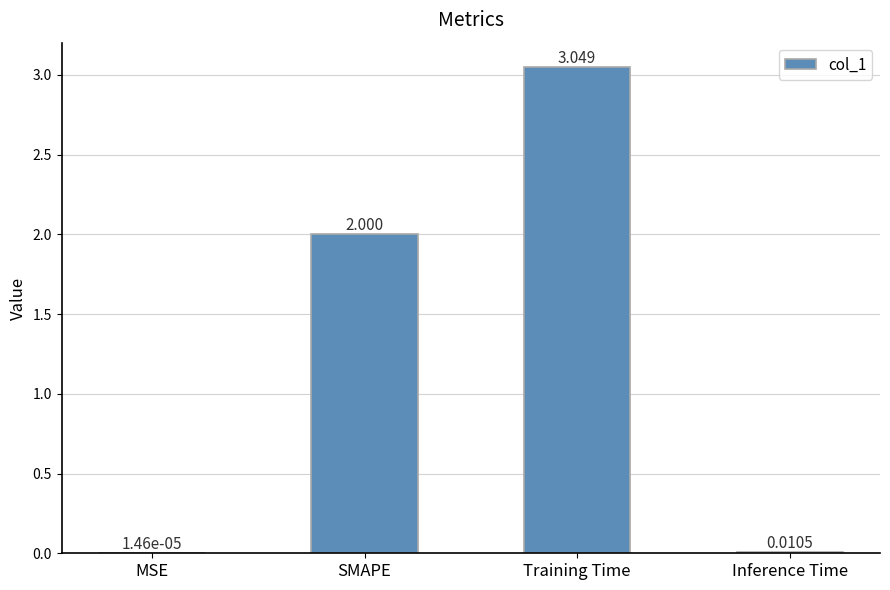

Between Training Time and MSE, which is larger?

Training Time